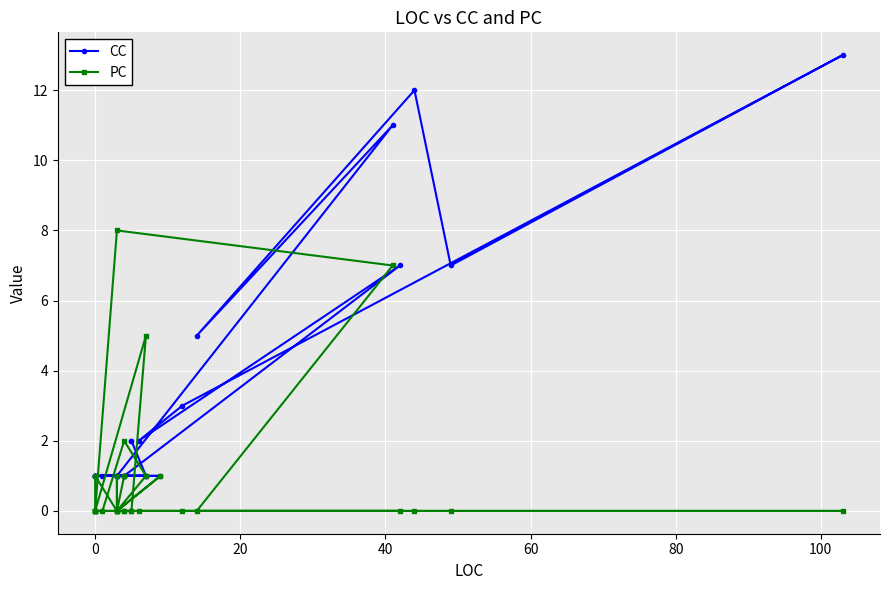

What is the total value across all series at 0?

2